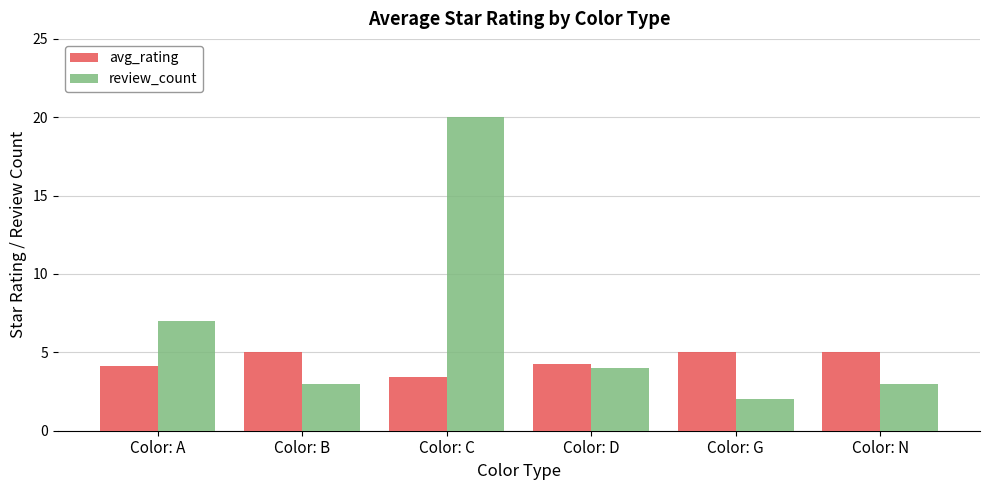

What are all the series names shown in the legend?

avg_rating, review_count